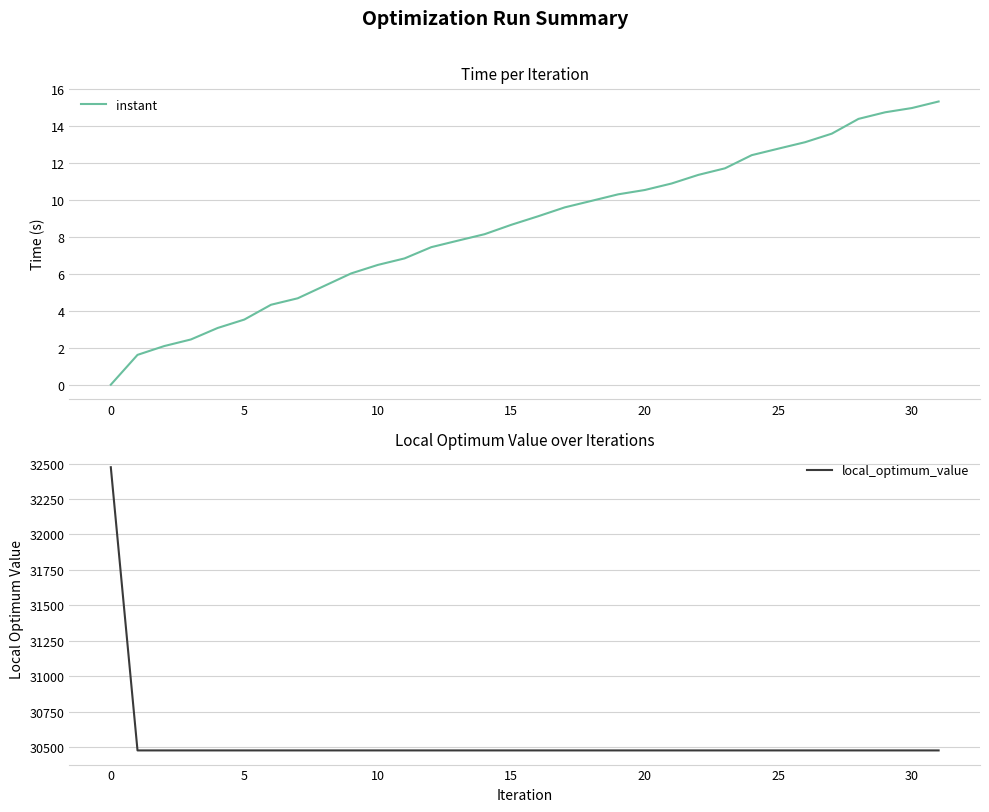

What is the value of the instant point at the 18th from the left?

9.6